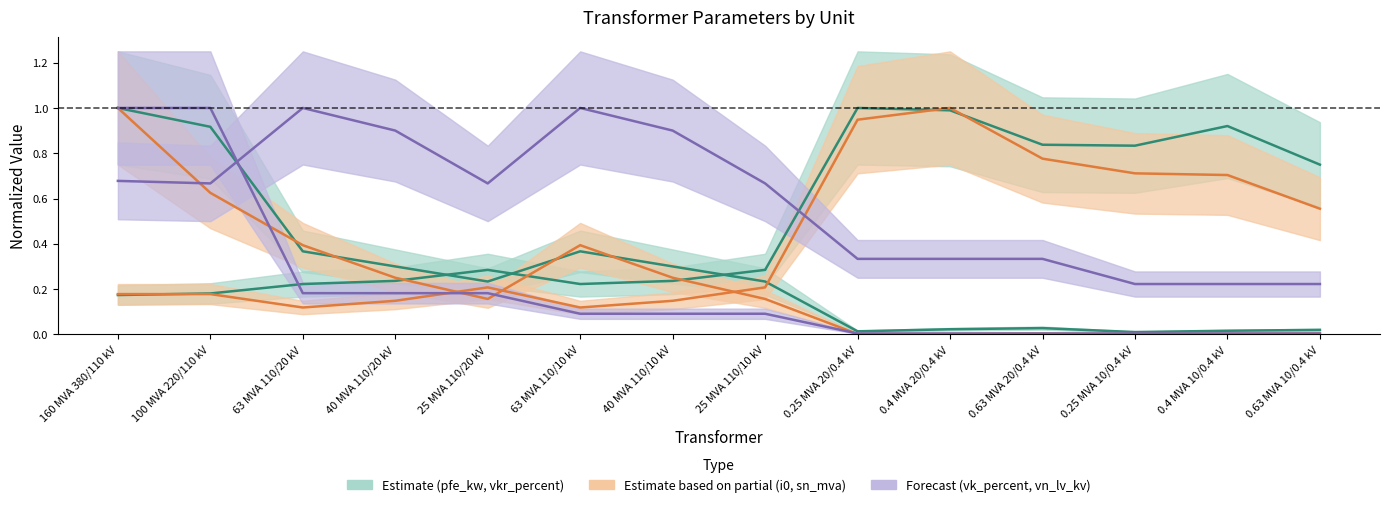

Reading left to right, transcribe all the data shown in this chart.

pfe_kw: 160 MVA 380/110 kV=1.0	100 MVA 220/110 kV=0.9	63 MVA 110/20 kV=0.4	40 MVA 110/20 kV=0.3	25 MVA 110/20 kV=0.2	63 MVA 110/10 kV=0.4	40 MVA 110/10 kV=0.3	25 MVA 110/10 kV=0.2	0.25 MVA 20/0.4 kV=0.0	0.4 MVA 20/0.4 kV=0.0	0.63 MVA 20/0.4 kV=0.0	0.25 MVA 10/0.4 kV=0.0	0.4 MVA 10/0.4 kV=0.0	0.63 MVA 10/0.4 kV=0.0
vkr_percent: 160 MVA 380/110 kV=0.2	100 MVA 220/110 kV=0.2	63 MVA 110/20 kV=0.2	40 MVA 110/20 kV=0.2	25 MVA 110/20 kV=0.3	63 MVA 110/10 kV=0.2	40 MVA 110/10 kV=0.2	25 MVA 110/10 kV=0.3	0.25 MVA 20/0.4 kV=1.0	0.4 MVA 20/0.4 kV=1.0	0.63 MVA 20/0.4 kV=0.8	0.25 MVA 10/0.4 kV=0.8	0.4 MVA 10/0.4 kV=0.9	0.63 MVA 10/0.4 kV=0.7
i0_percent: 160 MVA 380/110 kV=0.2	100 MVA 220/110 kV=0.2	63 MVA 110/20 kV=0.1	40 MVA 110/20 kV=0.1	25 MVA 110/20 kV=0.2	63 MVA 110/10 kV=0.1	40 MVA 110/10 kV=0.1	25 MVA 110/10 kV=0.2	0.25 MVA 20/0.4 kV=0.9	0.4 MVA 20/0.4 kV=1.0	0.63 MVA 20/0.4 kV=0.8	0.25 MVA 10/0.4 kV=0.7	0.4 MVA 10/0.4 kV=0.7	0.63 MVA 10/0.4 kV=0.6
sn_mva: 160 MVA 380/110 kV=1.0	100 MVA 220/110 kV=0.6	63 MVA 110/20 kV=0.4	40 MVA 110/20 kV=0.2	25 MVA 110/20 kV=0.2	63 MVA 110/10 kV=0.4	40 MVA 110/10 kV=0.2	25 MVA 110/10 kV=0.2	0.25 MVA 20/0.4 kV=0.0	0.4 MVA 20/0.4 kV=0.0	0.63 MVA 20/0.4 kV=0.0	0.25 MVA 10/0.4 kV=0.0	0.4 MVA 10/0.4 kV=0.0	0.63 MVA 10/0.4 kV=0.0
vk_percent: 160 MVA 380/110 kV=0.7	100 MVA 220/110 kV=0.7	63 MVA 110/20 kV=1.0	40 MVA 110/20 kV=0.9	25 MVA 110/20 kV=0.7	63 MVA 110/10 kV=1.0	40 MVA 110/10 kV=0.9	25 MVA 110/10 kV=0.7	0.25 MVA 20/0.4 kV=0.3	0.4 MVA 20/0.4 kV=0.3	0.63 MVA 20/0.4 kV=0.3	0.25 MVA 10/0.4 kV=0.2	0.4 MVA 10/0.4 kV=0.2	0.63 MVA 10/0.4 kV=0.2
vn_lv_kv: 160 MVA 380/110 kV=1.0	100 MVA 220/110 kV=1.0	63 MVA 110/20 kV=0.2	40 MVA 110/20 kV=0.2	25 MVA 110/20 kV=0.2	63 MVA 110/10 kV=0.1	40 MVA 110/10 kV=0.1	25 MVA 110/10 kV=0.1	0.25 MVA 20/0.4 kV=0.0	0.4 MVA 20/0.4 kV=0.0	0.63 MVA 20/0.4 kV=0.0	0.25 MVA 10/0.4 kV=0.0	0.4 MVA 10/0.4 kV=0.0	0.63 MVA 10/0.4 kV=0.0